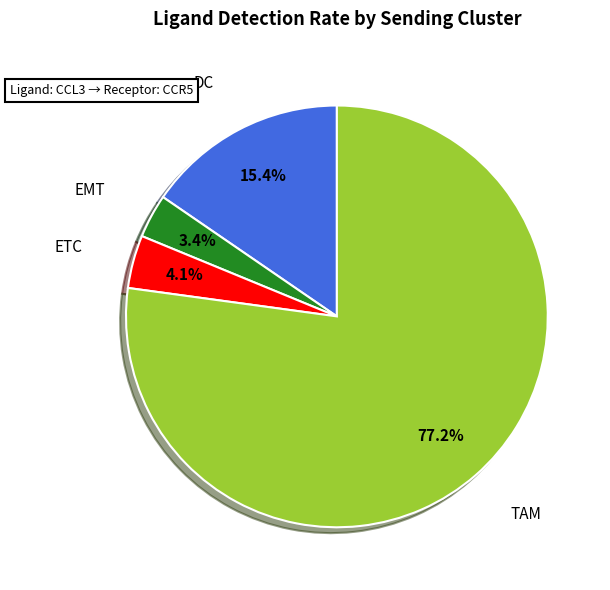

Does any single category account for the majority?

Yes